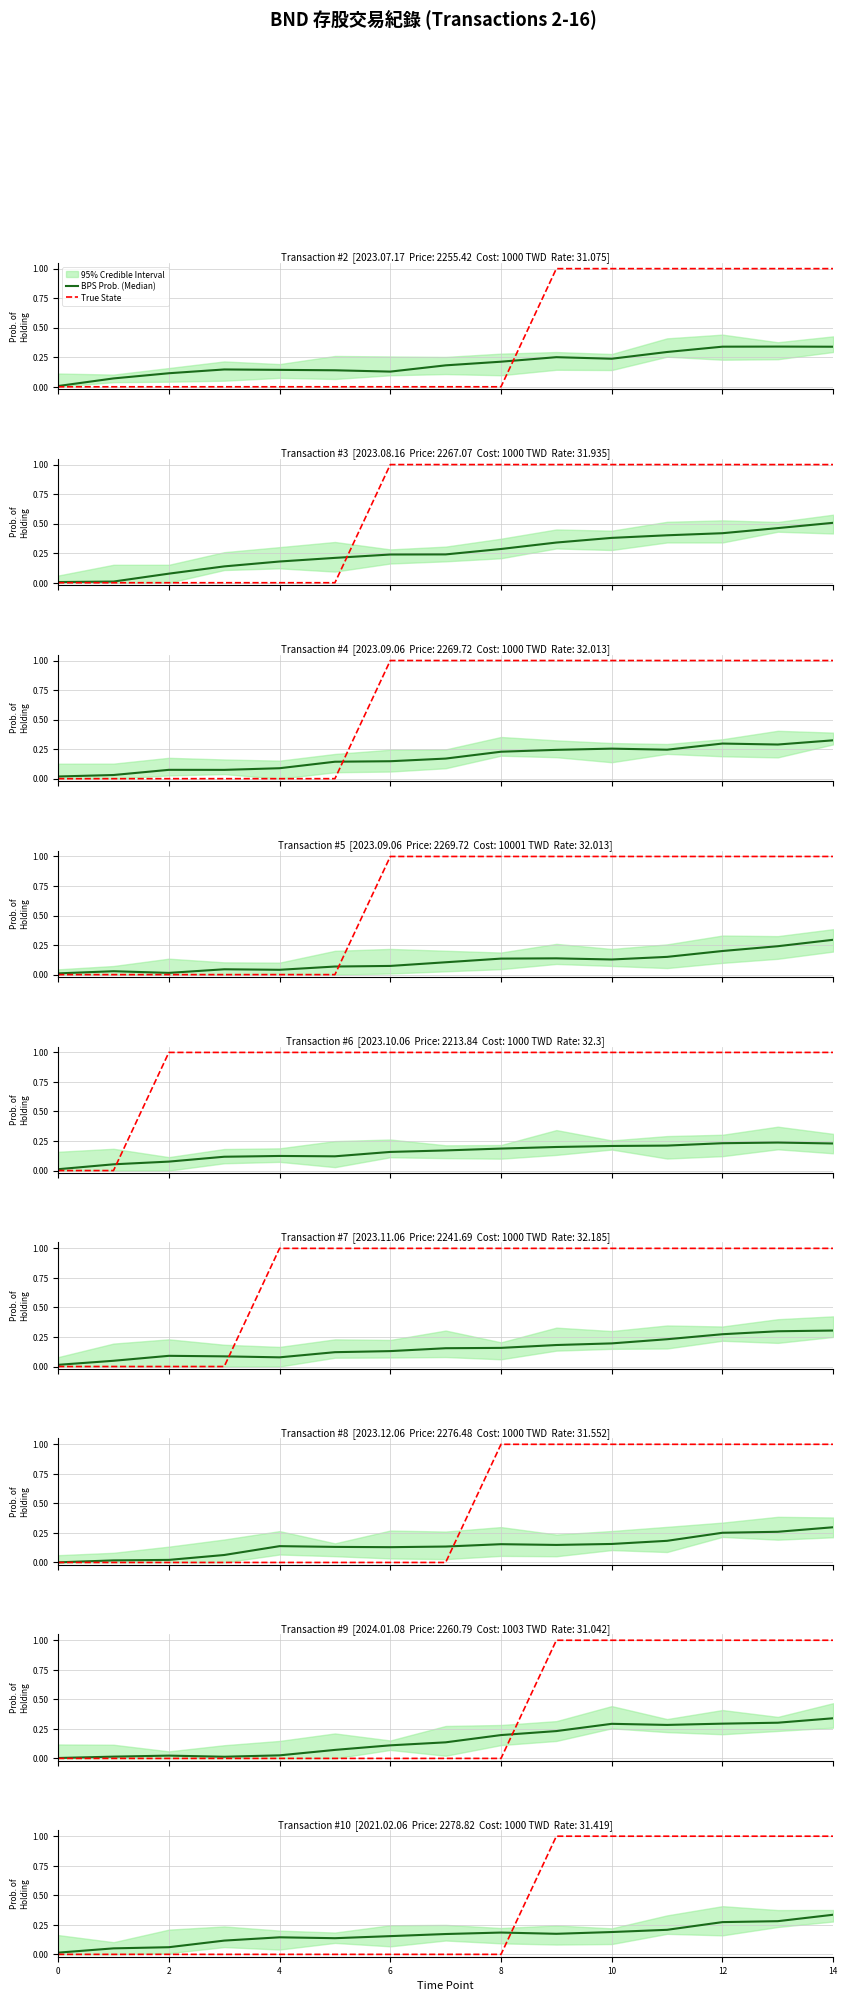

Between which two adjacent categories do True State and BPS Prob. (Median) first intersect?

8 and 9